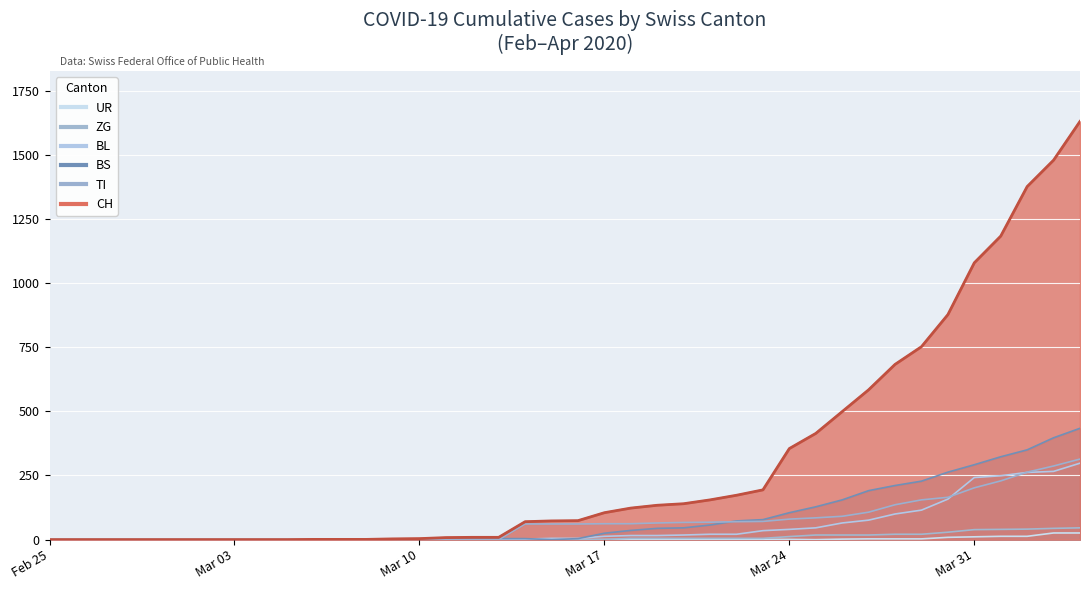

The BS series shows 36 at 2020-03-18. True or false?

True